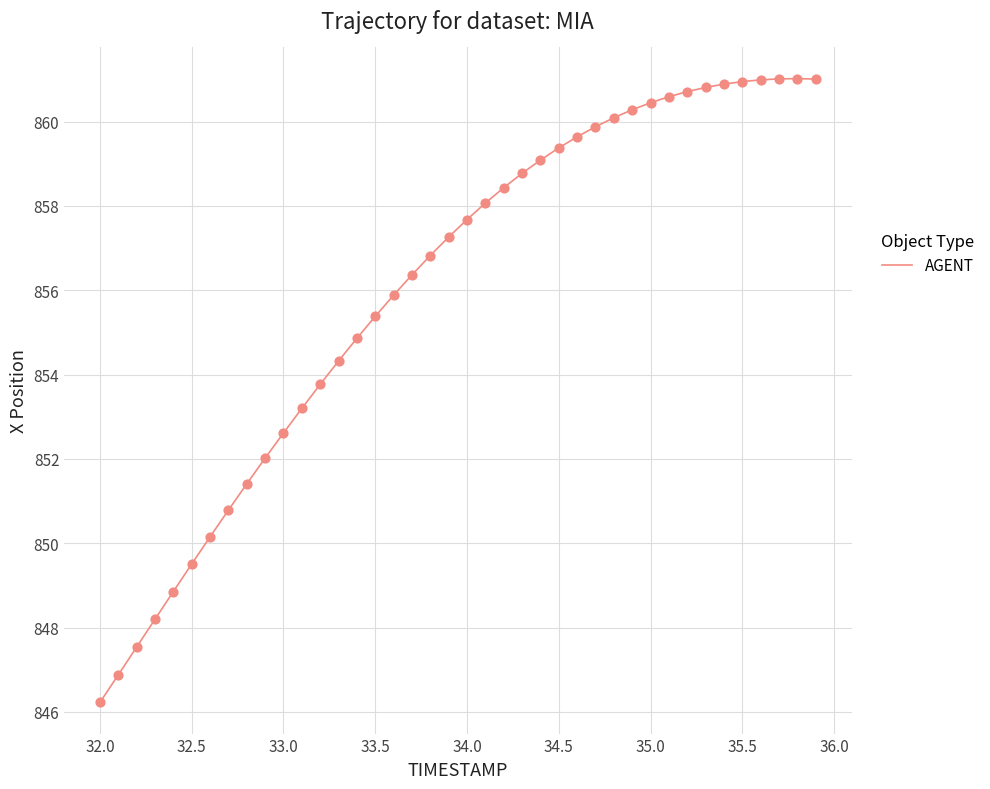

What is the minimum value shown in the chart?

846.2